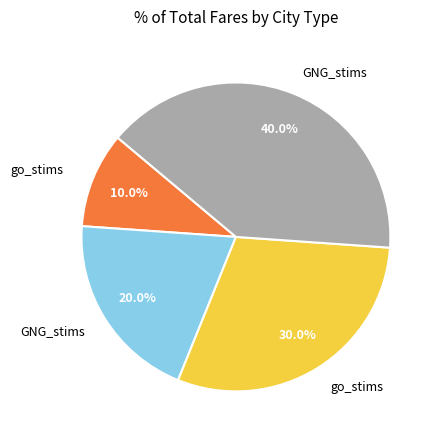

To the nearest percent, what is the difference between the largest and smallest slice percentages?

30%